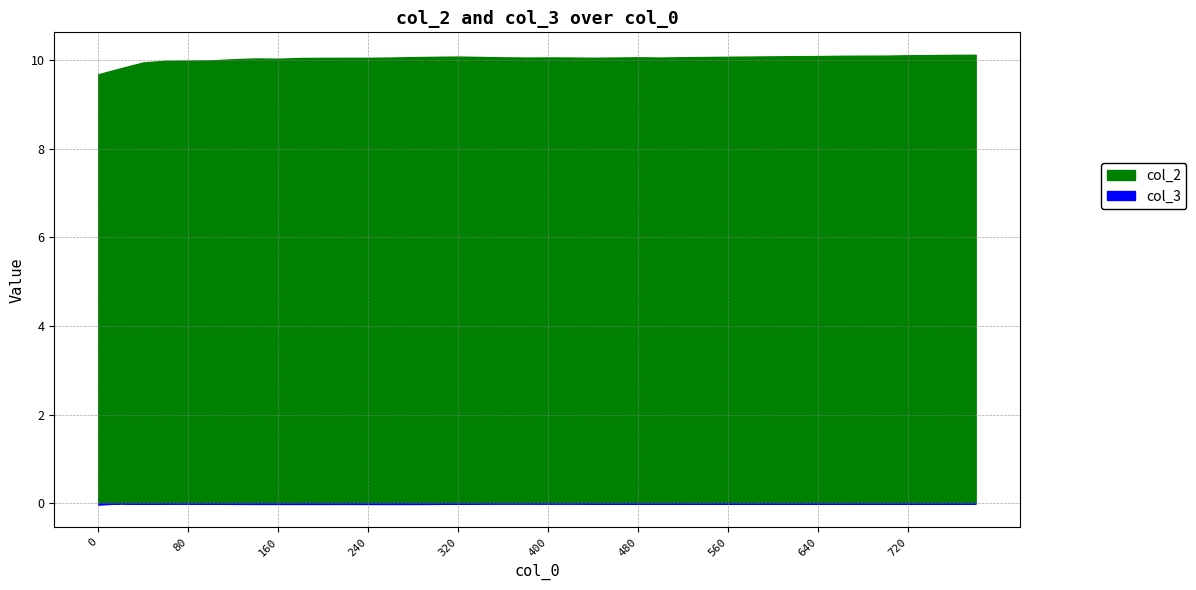

What is the lowest value of the col_2 series?

9.7